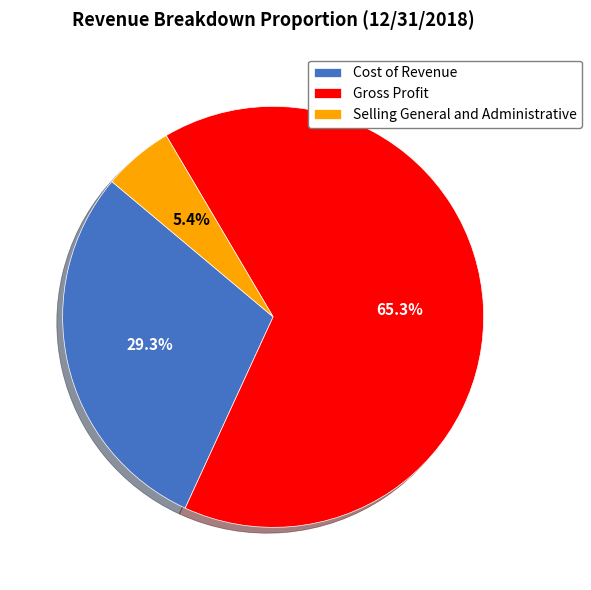

The Cost of Revenue slice represents 43% of the pie. True or false?

False